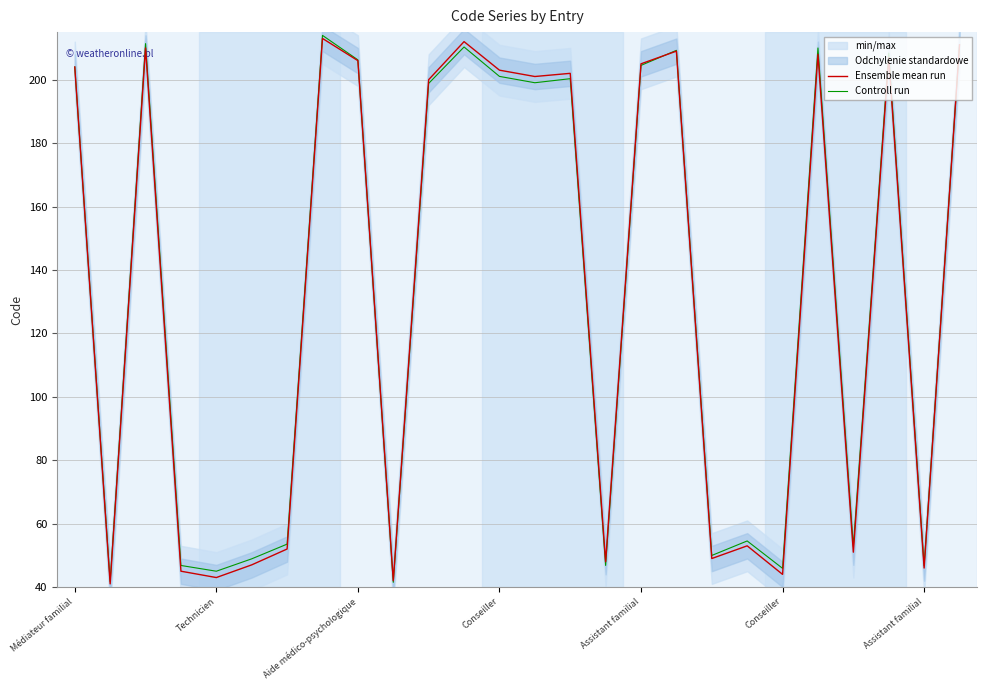

Which series ends up on top after the final intersection of Ensemble mean run and Controll run?

Controll run